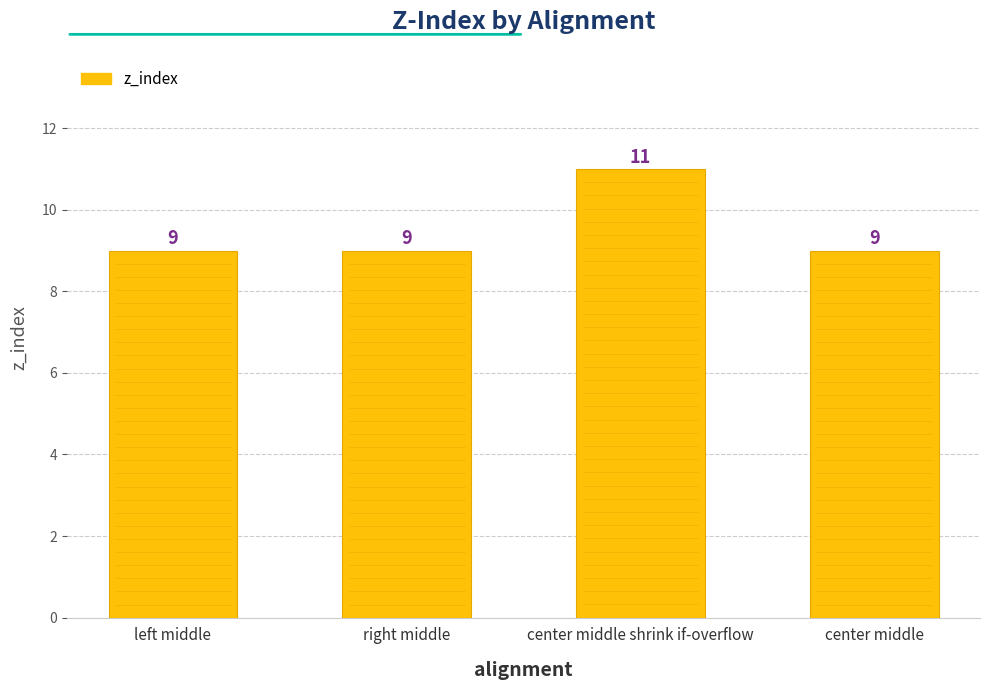

Reading left to right, list all the values displayed in this chart.

left middle=9	right middle=9	center middle shrink if-overflow=11	center middle=9